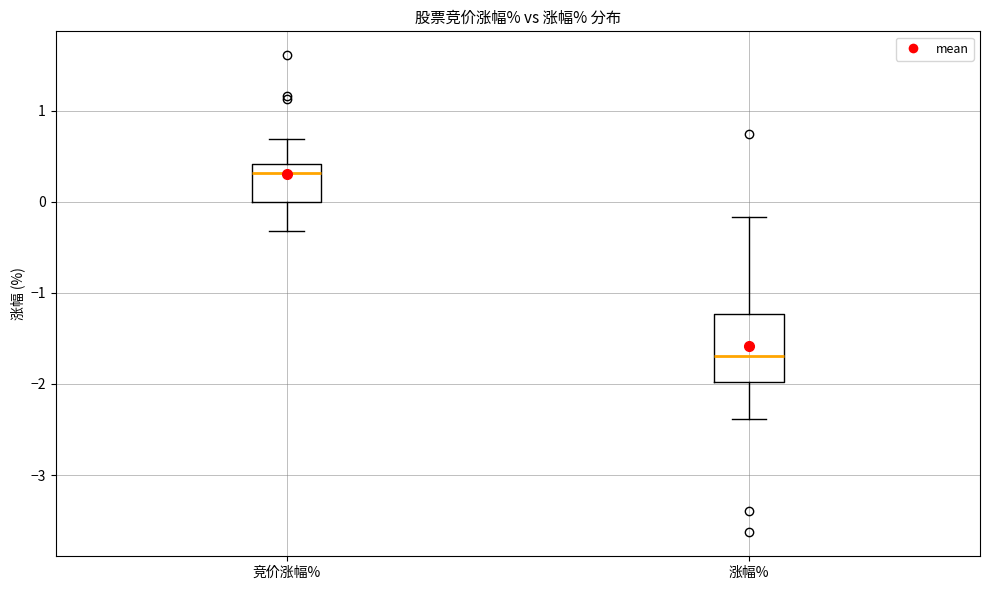

Where is the lower edge of the box for 涨幅% on the y-axis? The values are not printed on the chart, so give them approximately, as read against the axis.

-2.0